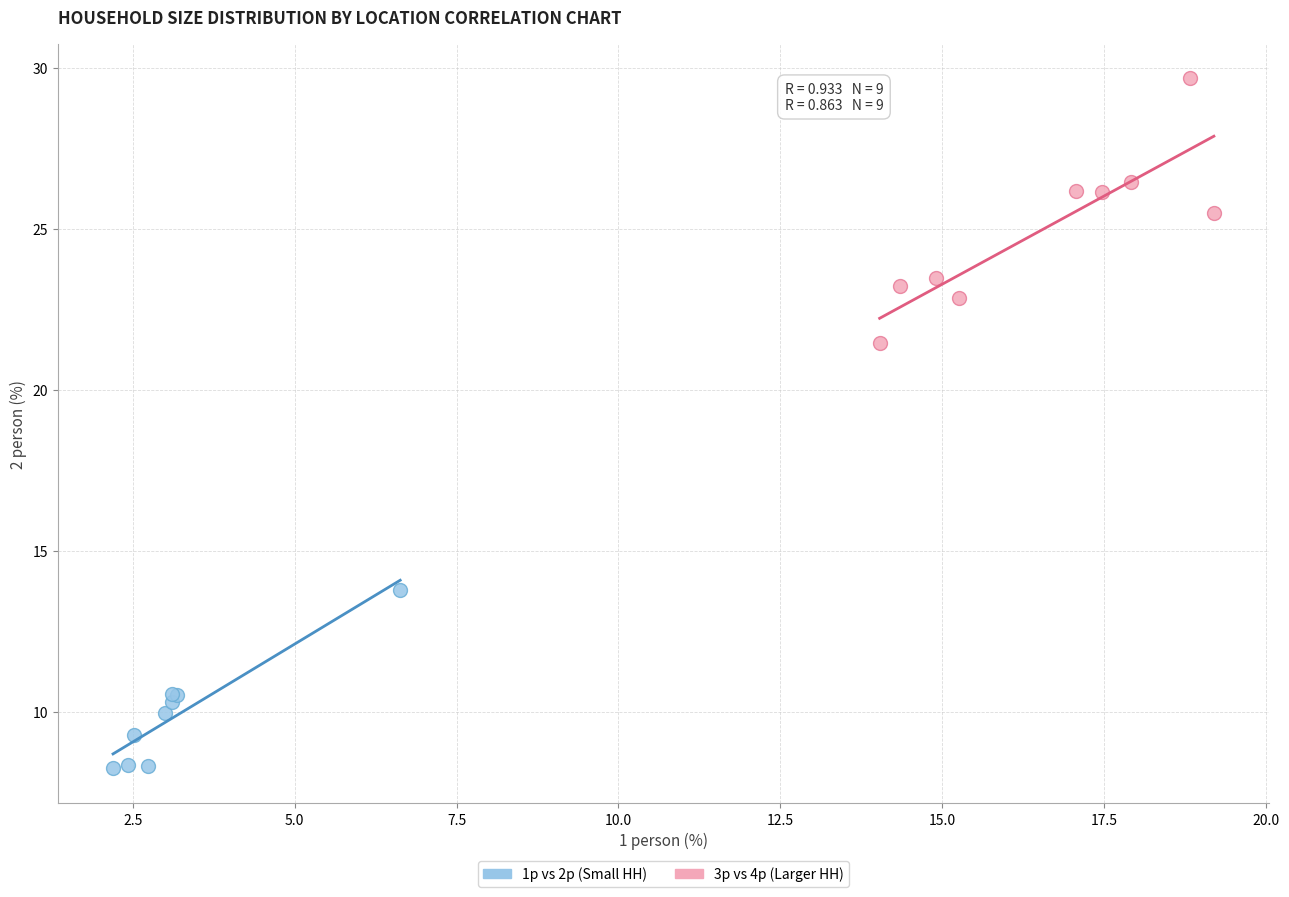

Which series has the largest Y range (max minus min)?

3p vs 4p (Larger HH)